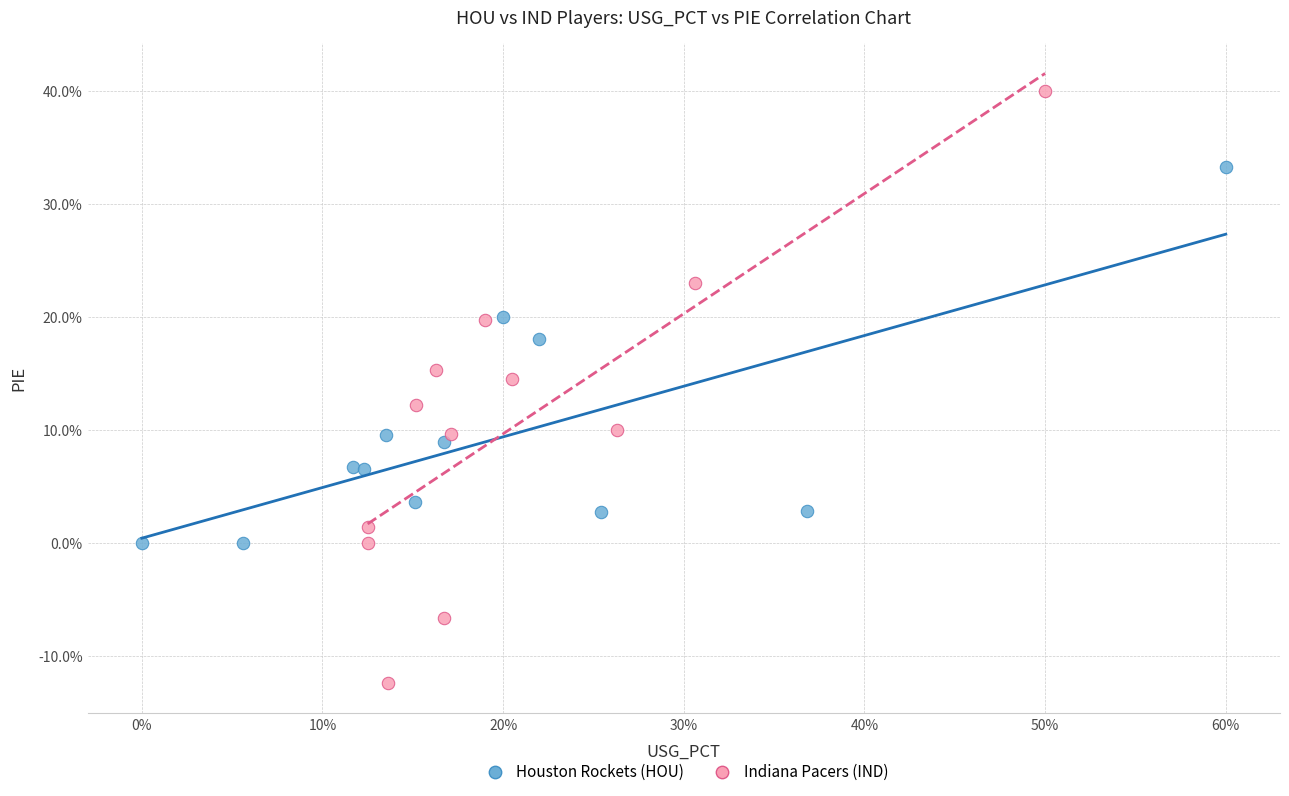

What are all the series names shown in the legend?

Houston Rockets (HOU), Indiana Pacers (IND)